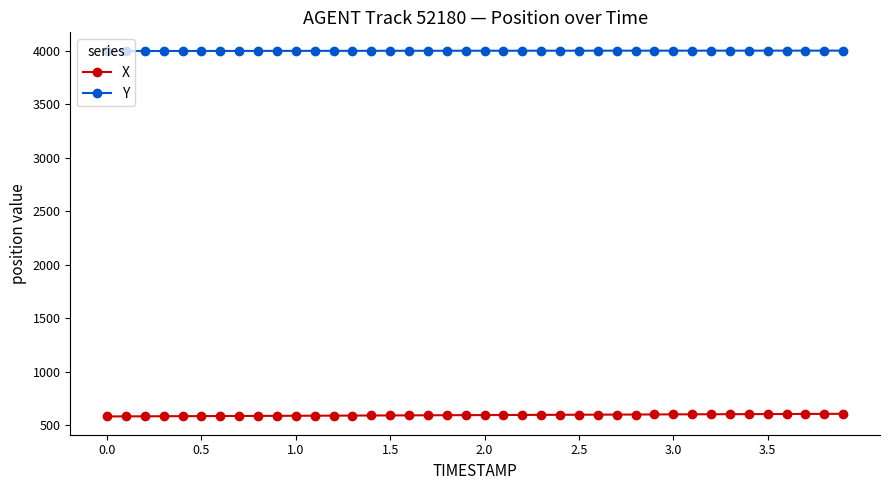

How many categories are shown in the chart?

40